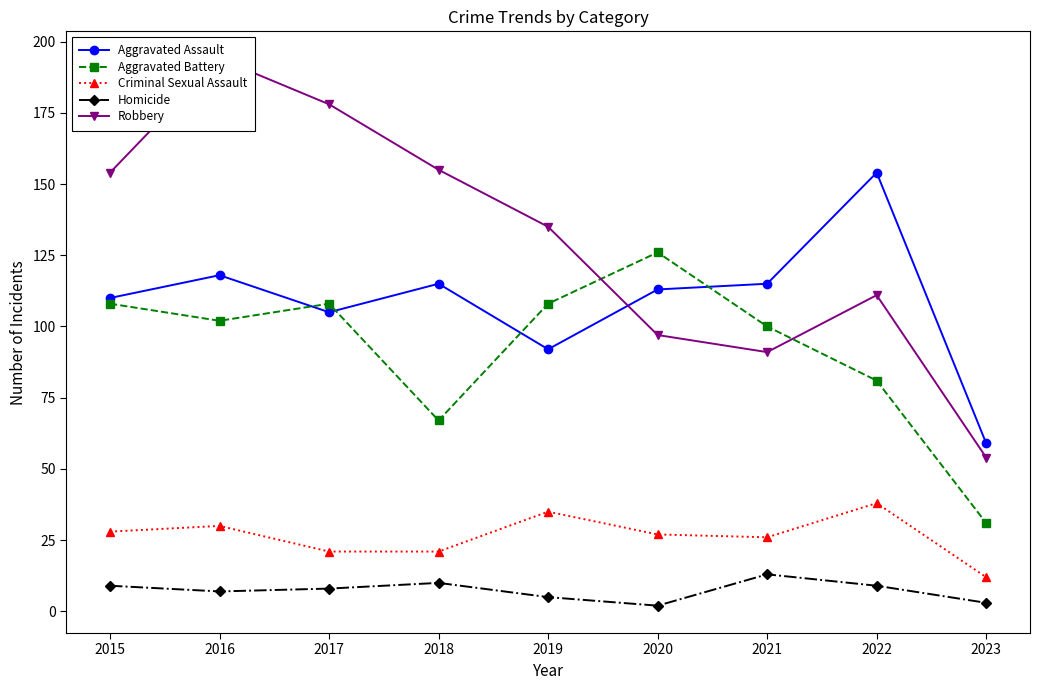

True or false: Robbery and Criminal Sexual Assault intersect in this chart.

False